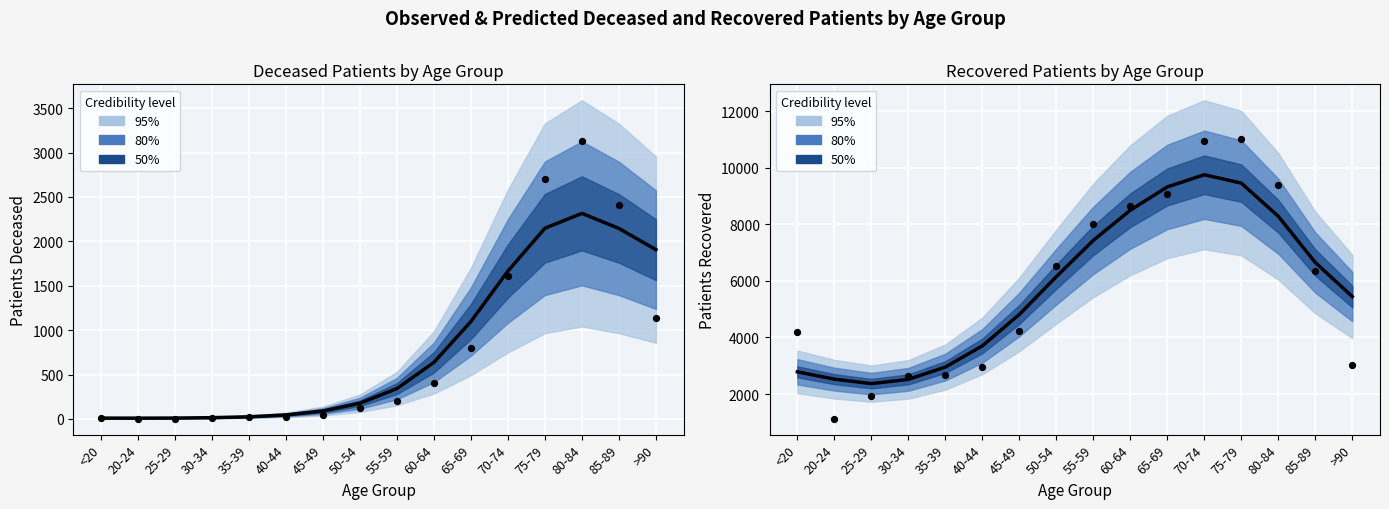

Which series reaches the maximum Y coordinate?

Observed